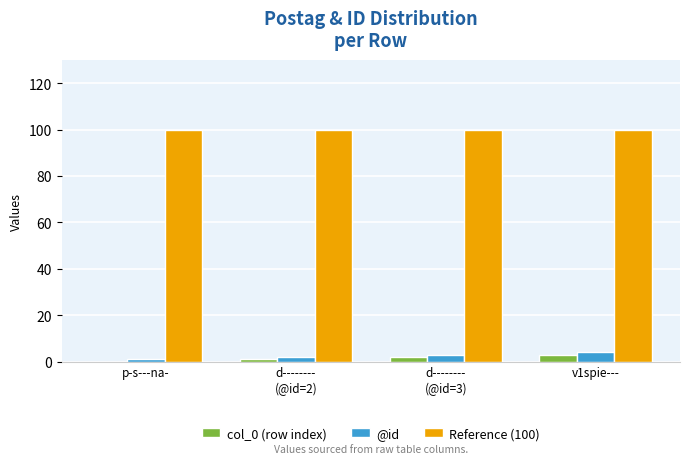

What is the spread (max minus min) of values at d--------
(@id=3)?

98